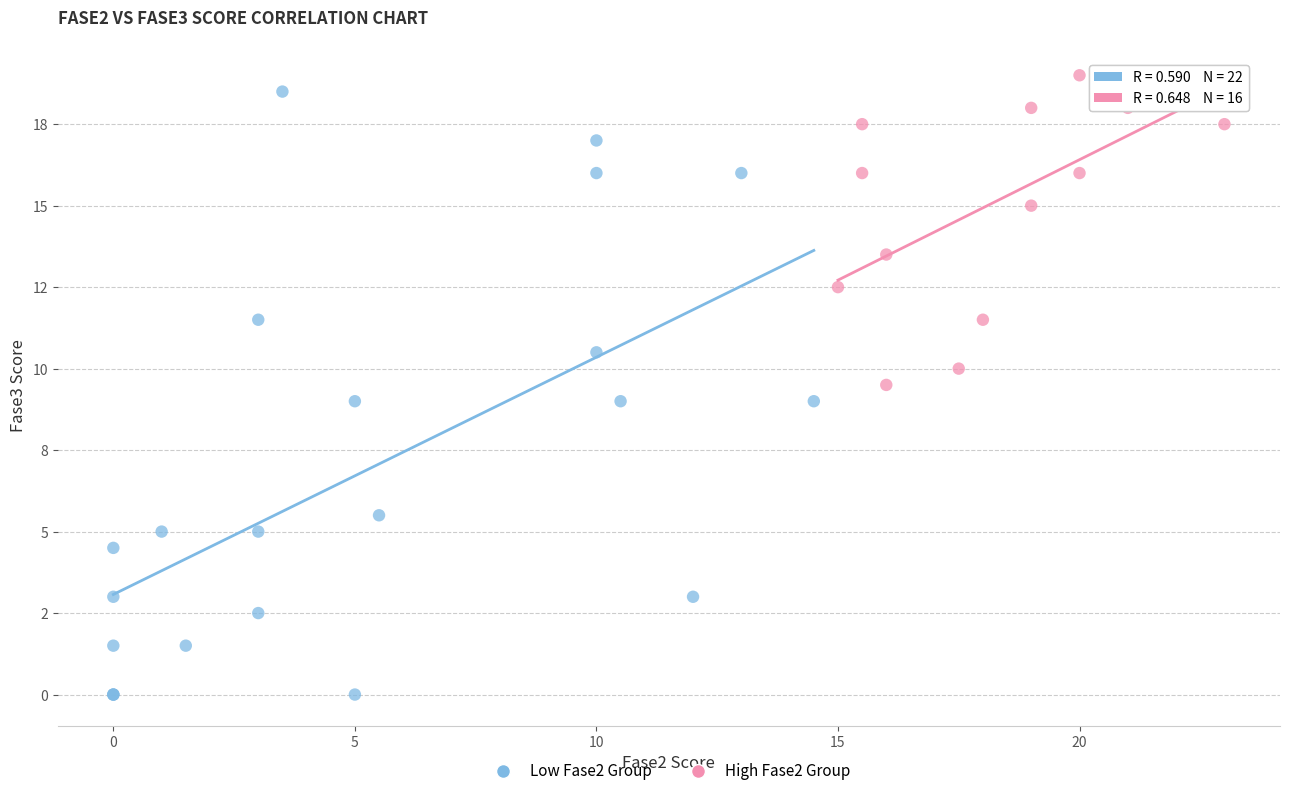

Which series contains the lowest Y value?

Low Fase2 Group